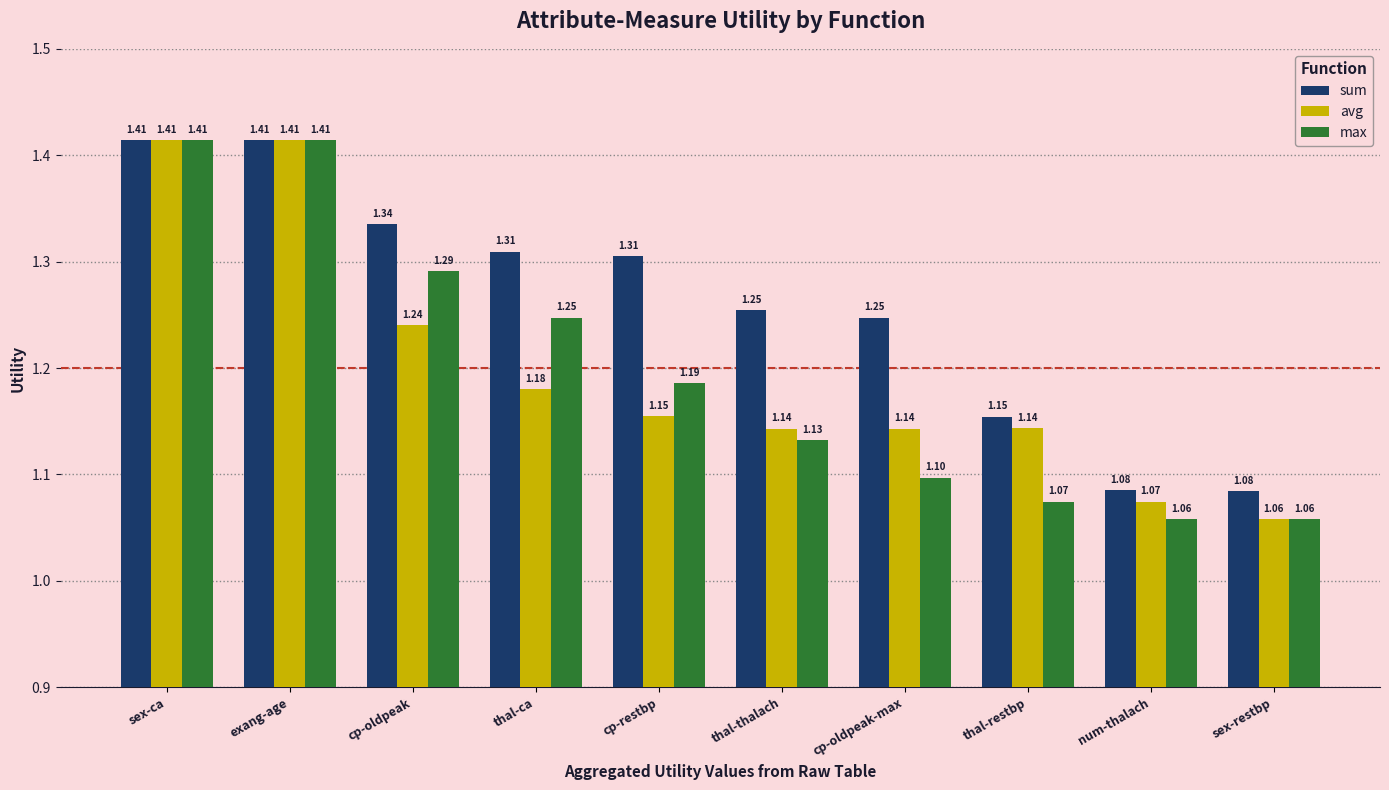

How many groups of bars are there?

10